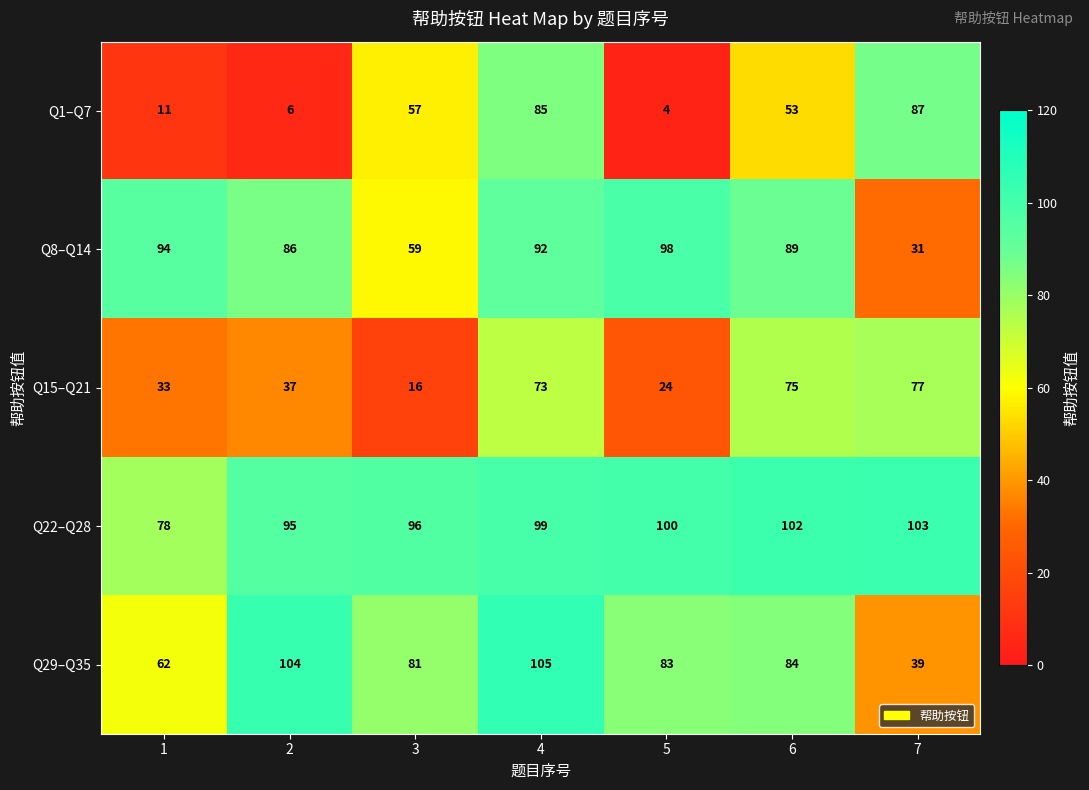

Which category has the lowest value in the Q29–Q35 series?

7